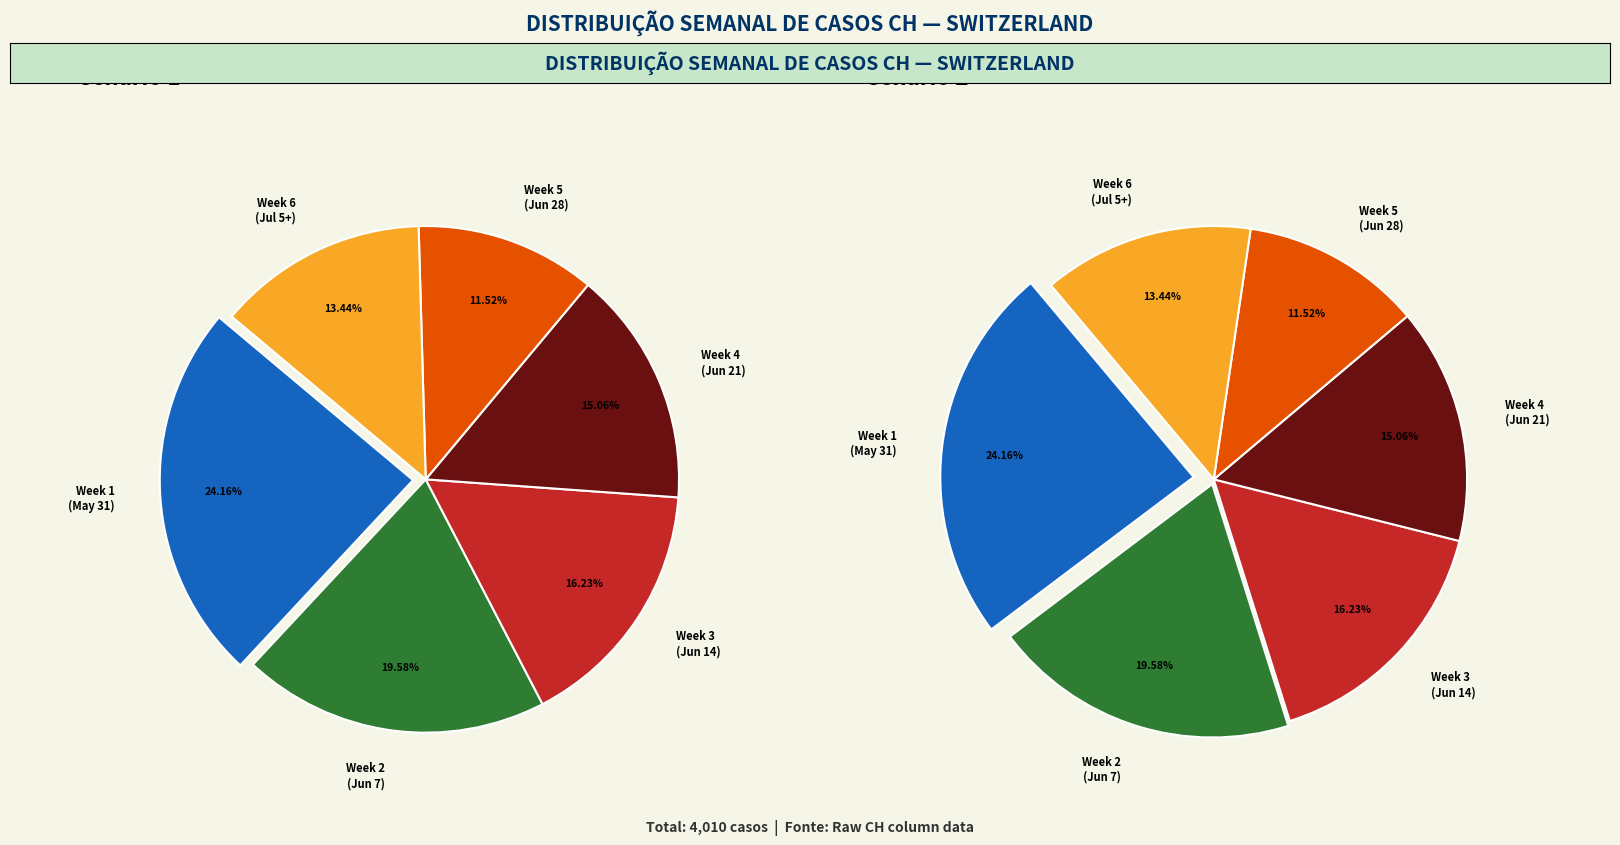

The 2020-06-06 slice represents 1% of the pie. True or false?

False